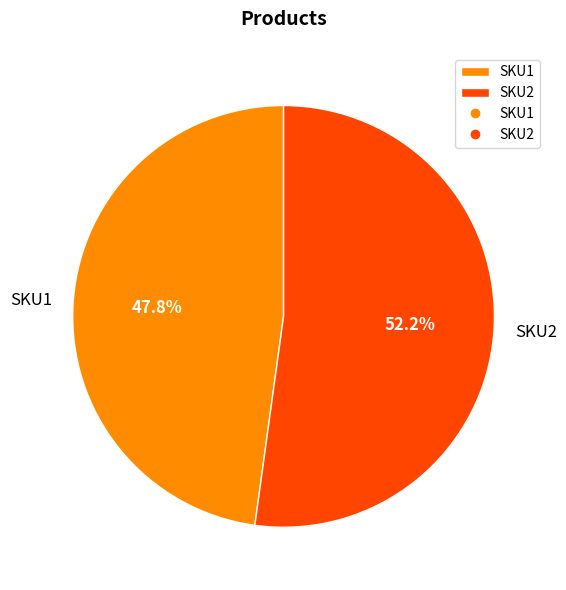

Between SKU2 and SKU1, which is larger?

SKU2